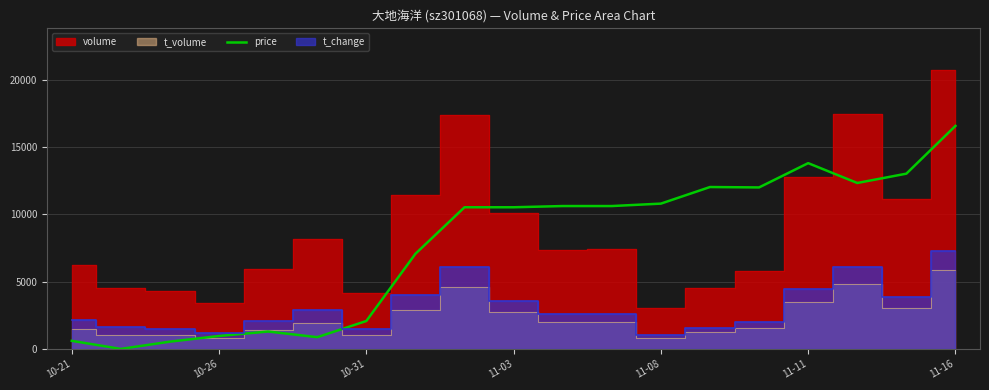

How many data points are above 10533?

11